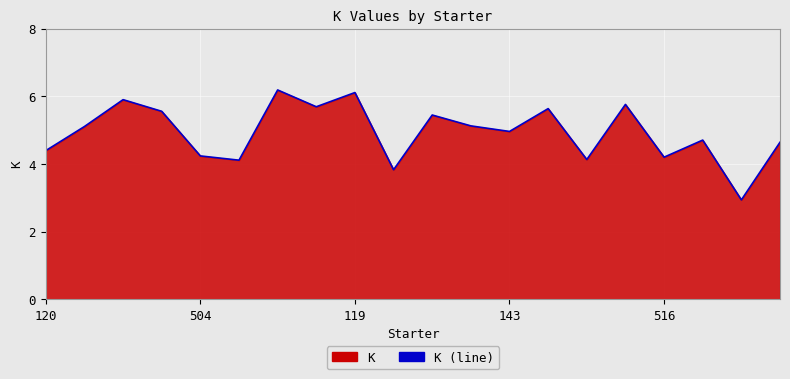

What is the maximum value shown in the chart?

6.2